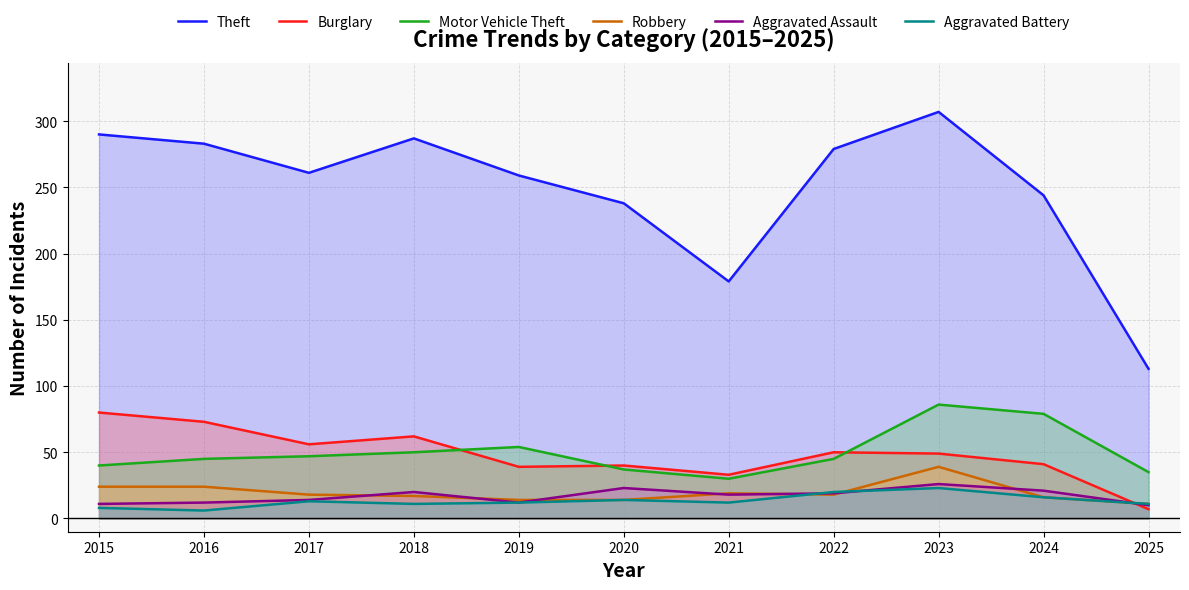

List the series in order of their peak value, highest first.

Theft, Motor Vehicle Theft, Burglary, Robbery, Aggravated Assault, Aggravated Battery